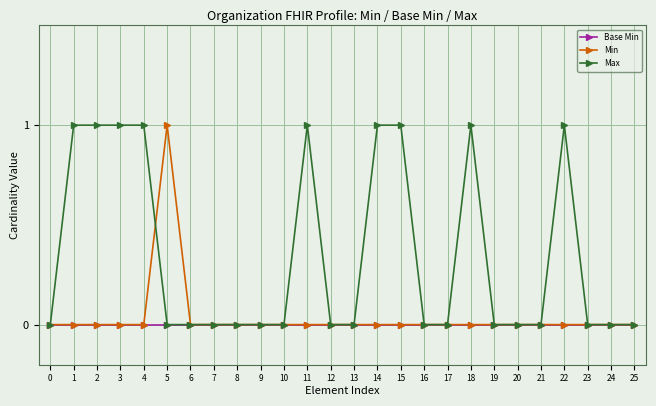

What is the sum of all Max values?

9